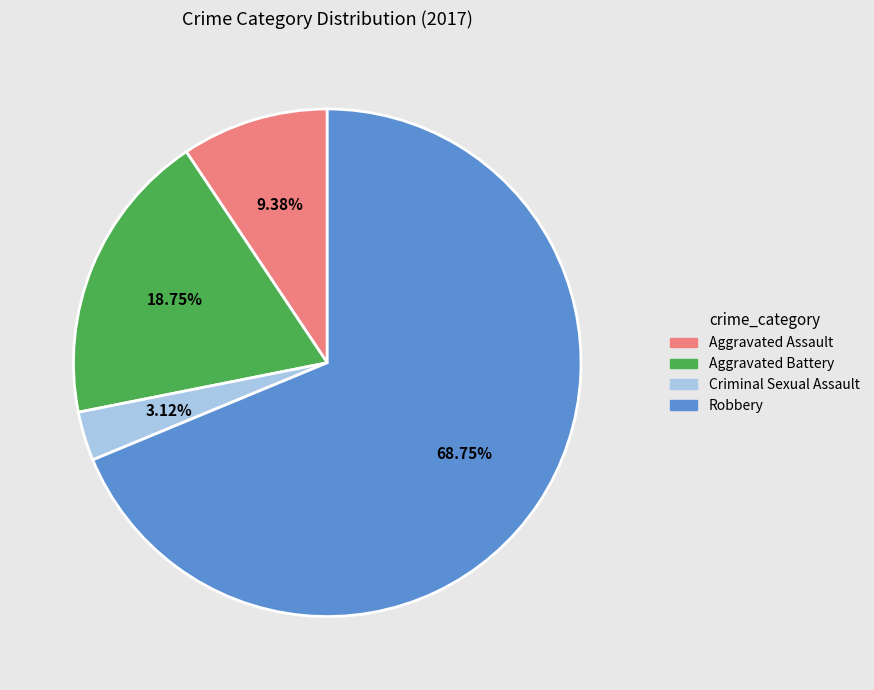

Which category accounts for the majority?

Robbery